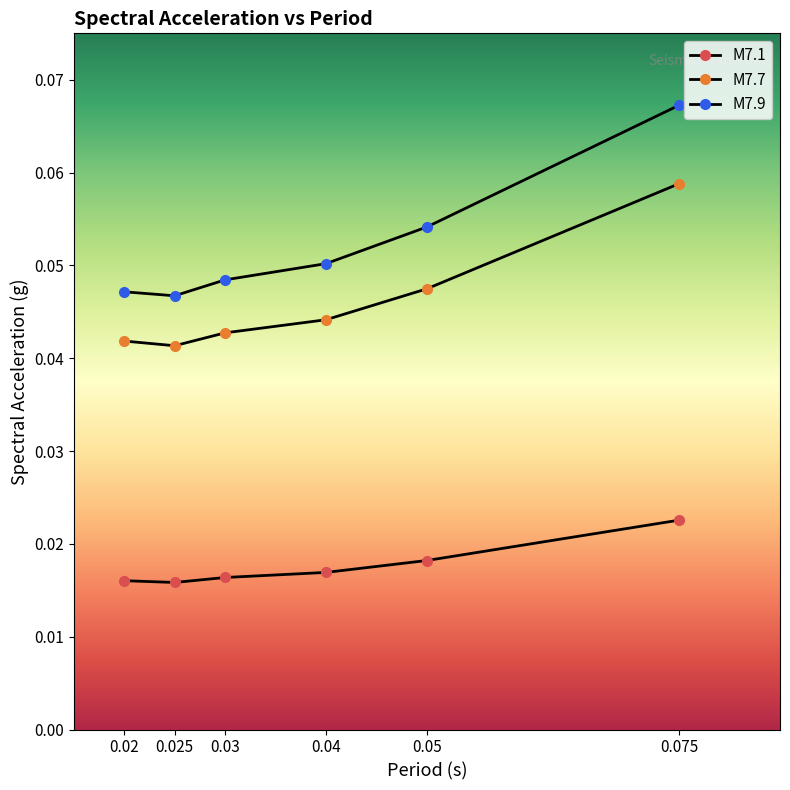

List the series in order of their overall mean, lowest first.

M7.1, M7.7, M7.9